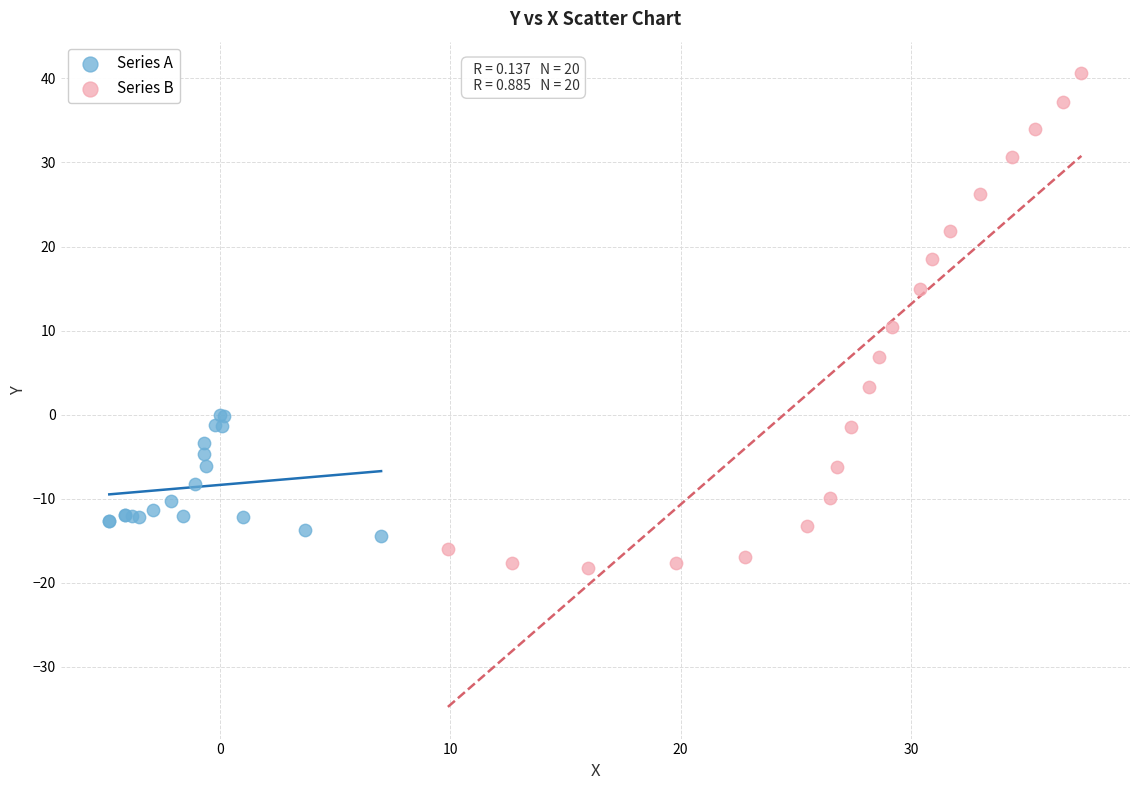

Which series contains the lowest Y value?

Series B